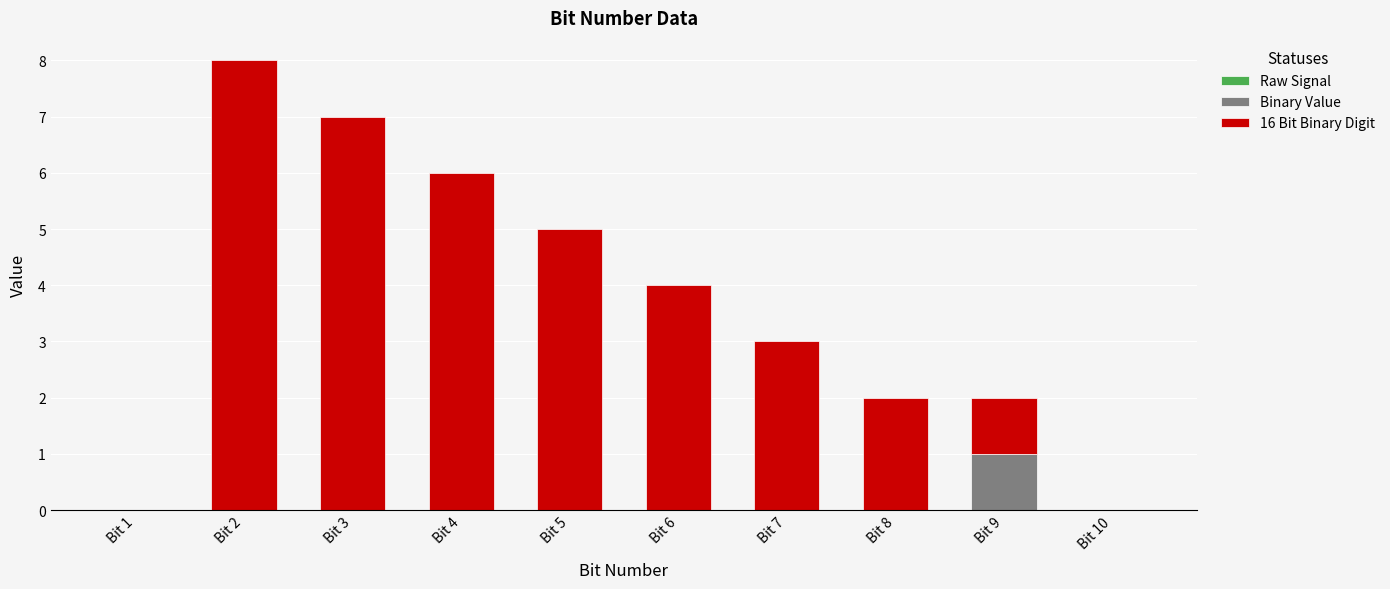

At which category is the sum across all series the highest?

Bit 2